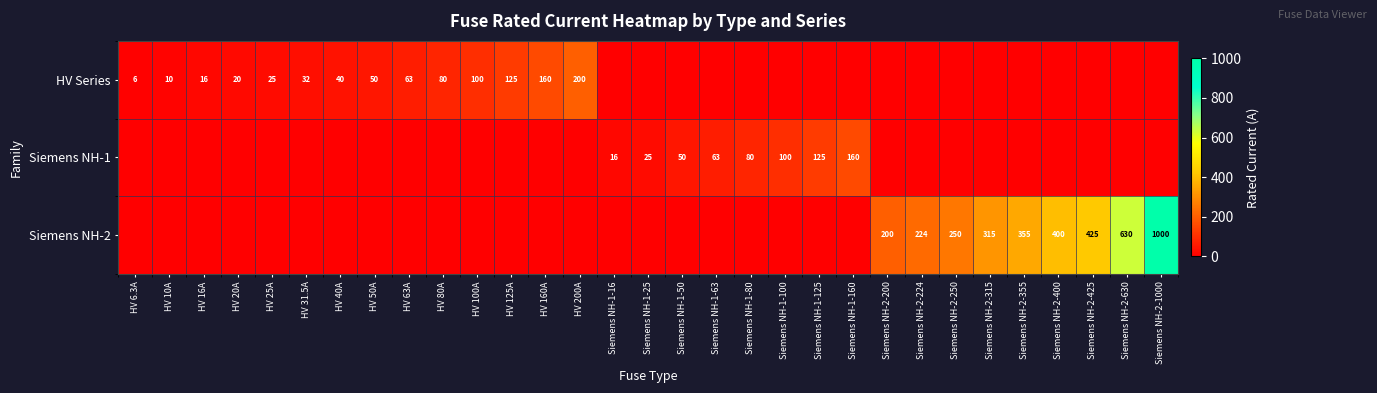

The value of HV Series at HV 10A is 16. True or false?

False